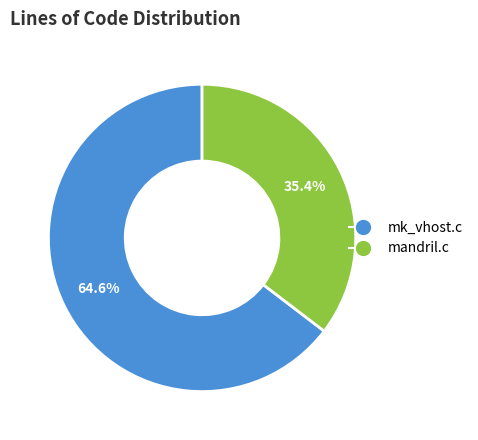

True or false: mk_vhost.c accounts for 71% of the total.

False